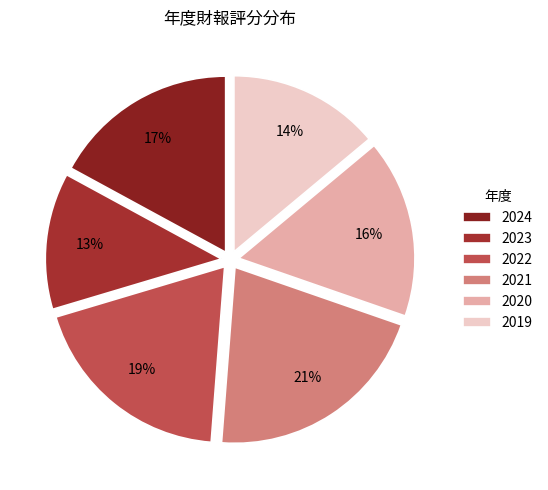

What percentage is the 2024 slice, to the nearest percent?

17%